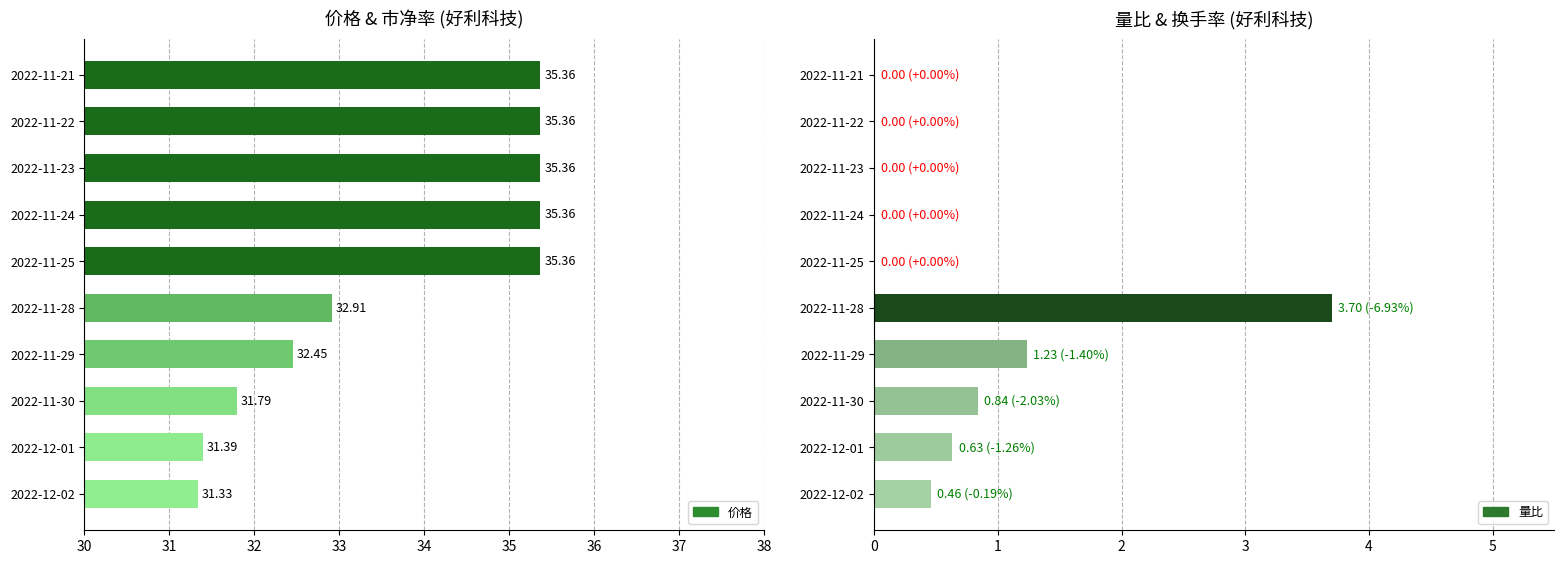

At 2022-12-01, list the series in order from smallest to largest.

量比, 价格